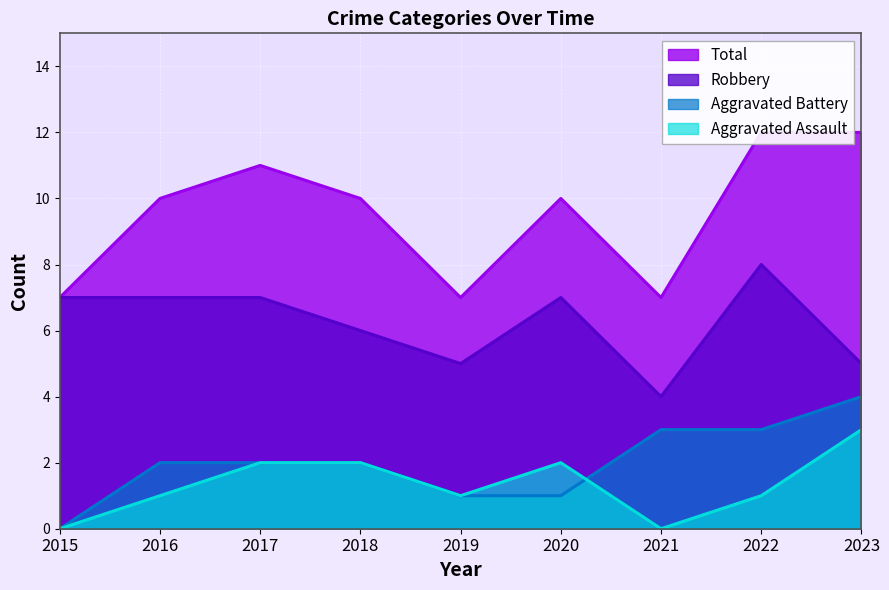

The Robbery series shows 12 at 2016. True or false?

False